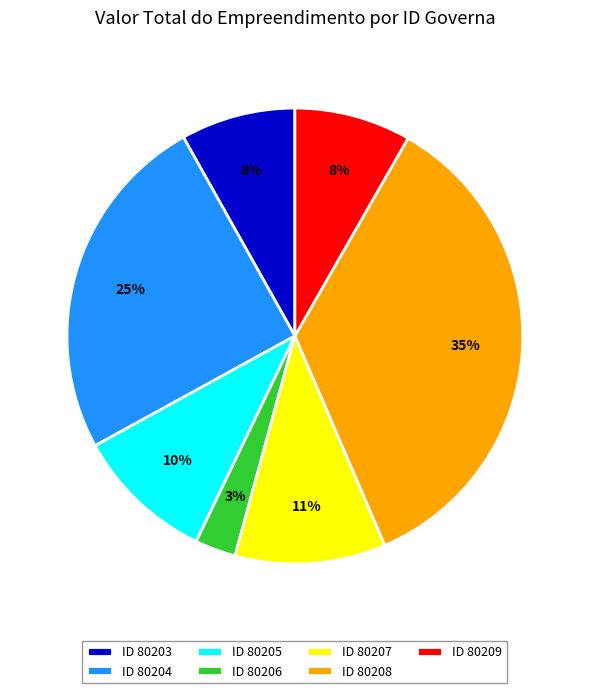

Is it true that ID 80208 is 23% of the pie?

False